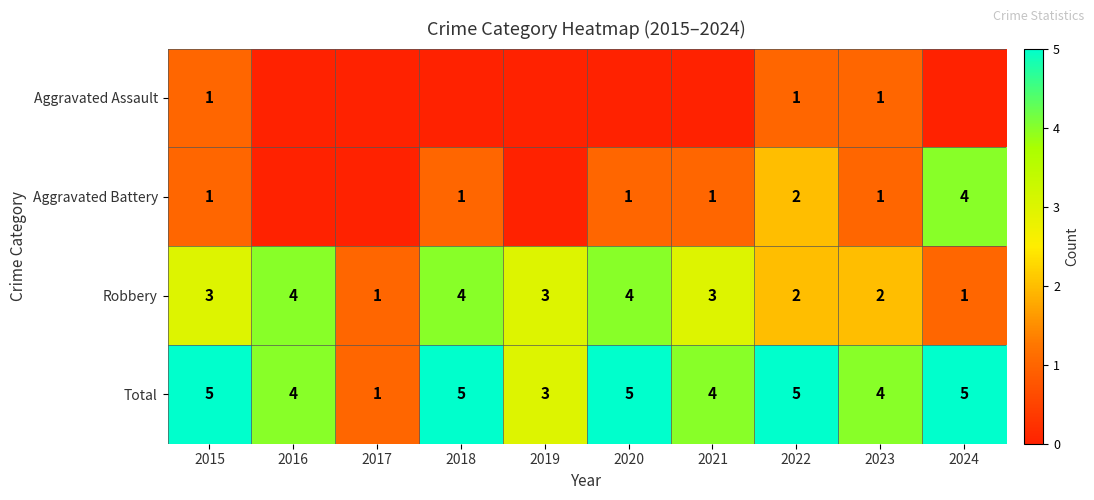

What is the sum of the Robbery values at 2020 and 2019?

7